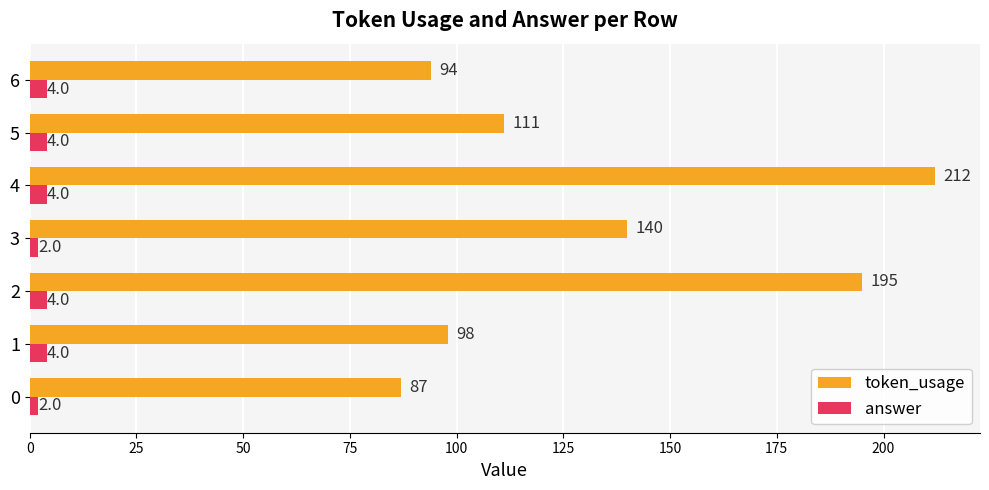

At which category is the sum across all series the highest?

4